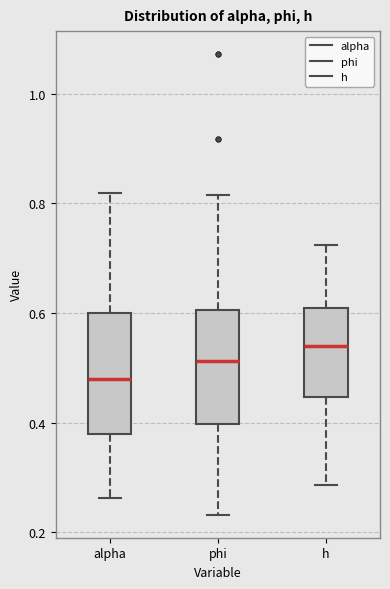

Reading left to right, transcribe this box plot: for each box, give where its median line is, the range the box spans, and where its two whiskers end, as read against the y-axis. The values are not printed on the chart, so give them approximately, as read against the axis.

alpha: median 0.48, box 0.38 to 0.60, whiskers 0.26 to 0.82
phi: median 0.52, box 0.40 to 0.60, whiskers 0.24 to 0.82
h: median 0.54, box 0.44 to 0.60, whiskers 0.28 to 0.72